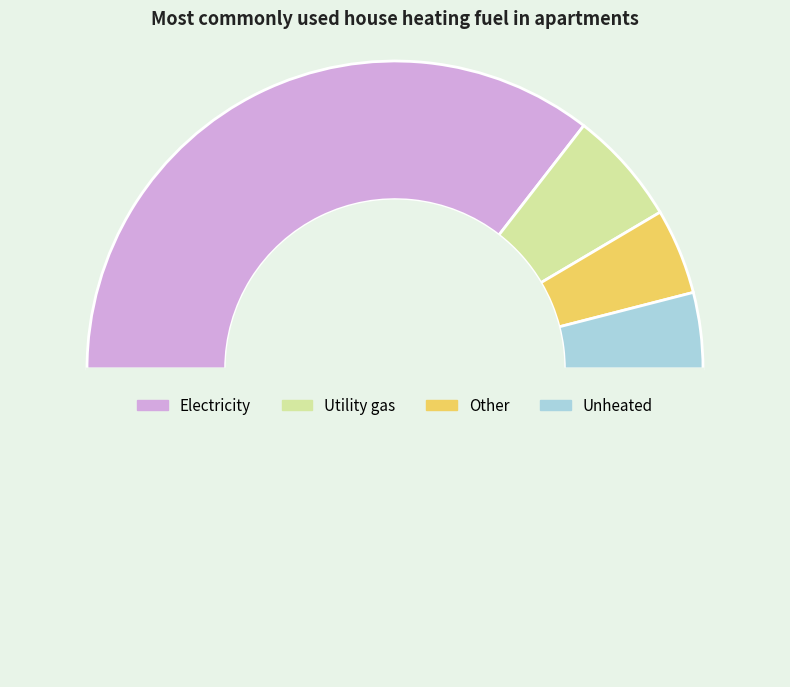

Count the number of slices in the pie.

5